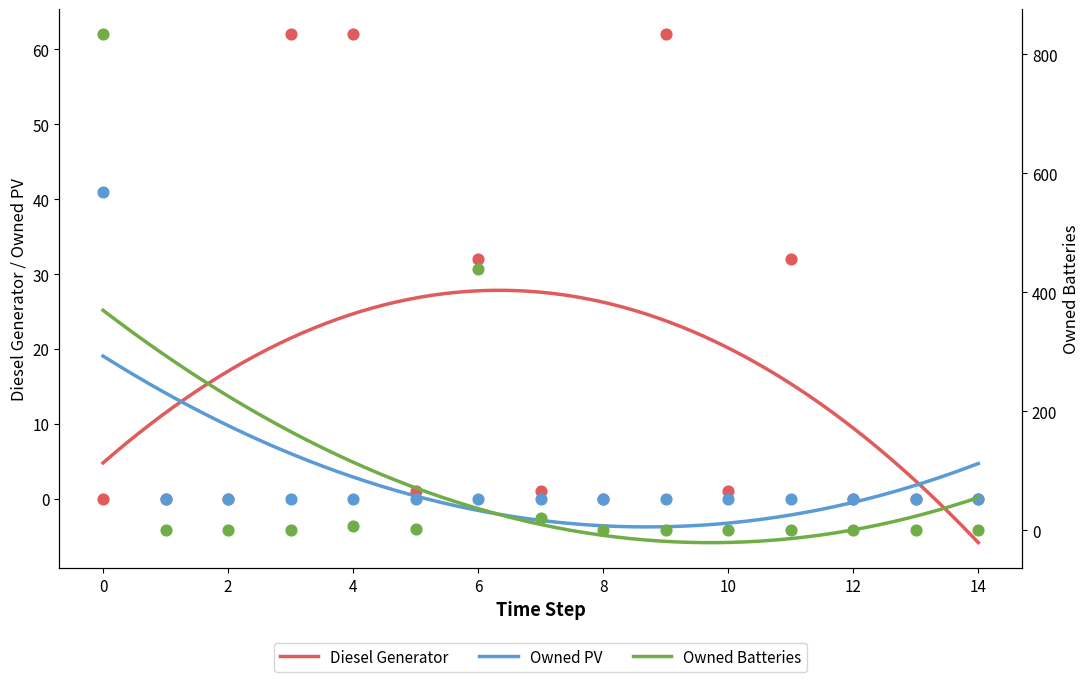

What are all the series names shown in the legend?

Diesel Generator, Owned PV, Owned Batteries